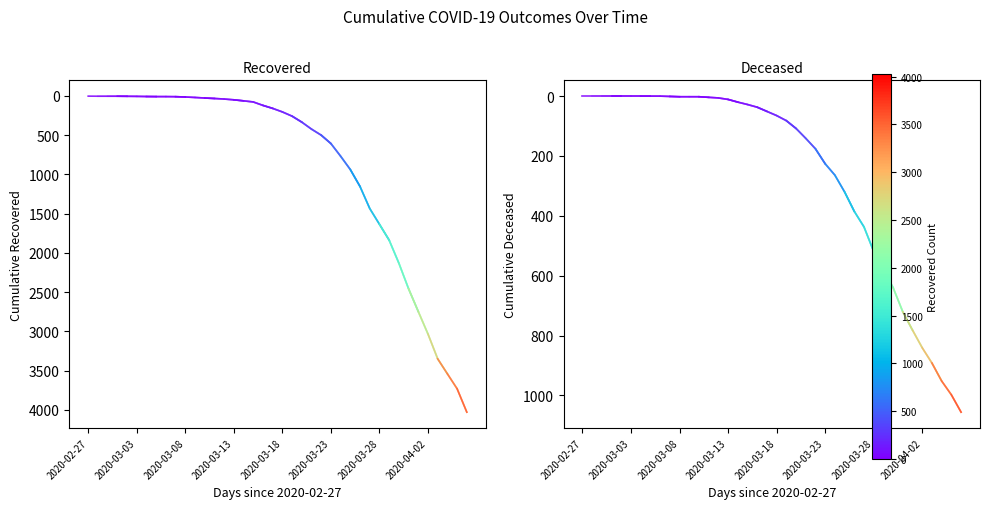

What are all the series names shown in the legend?

cumulative_recovered, cumulative_deceased